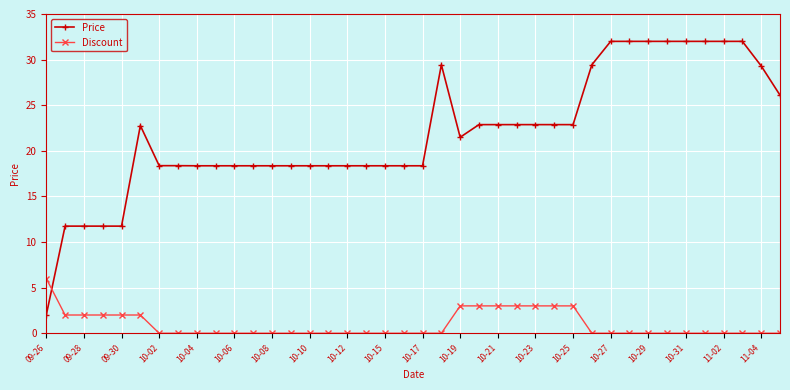

What is the difference between the second highest and minimum values in the Discount series?

3.0